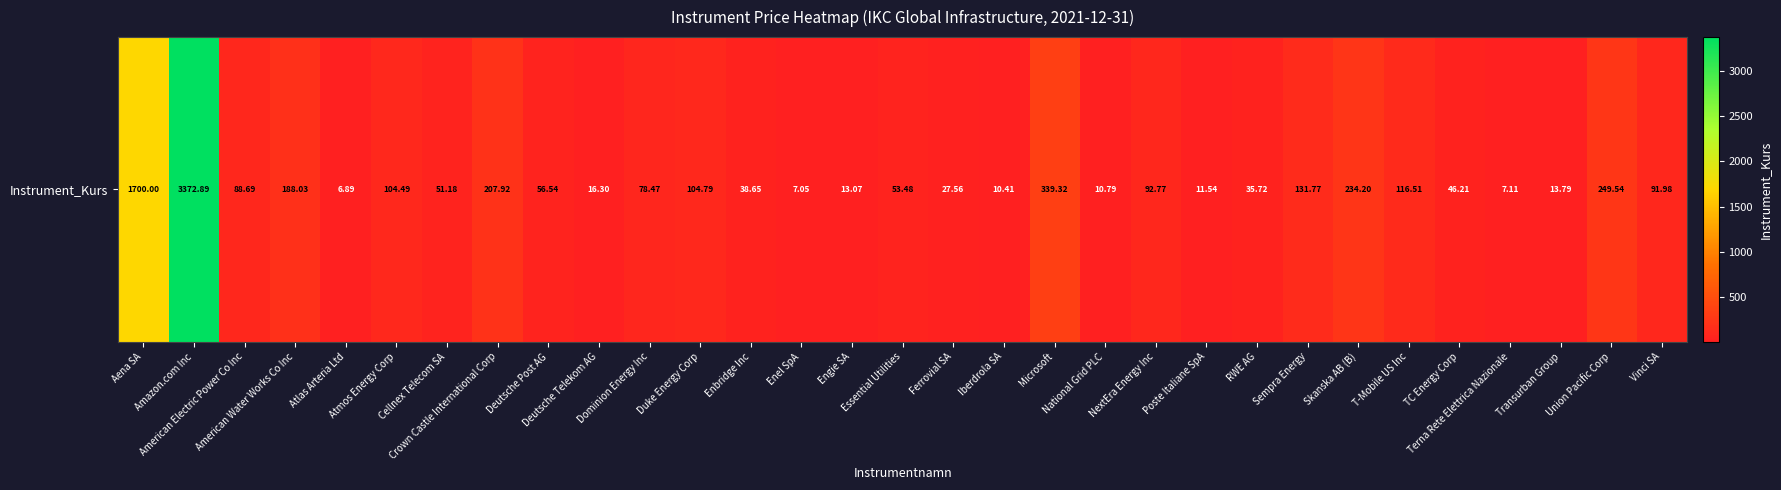

The chart shows a value of 27.6 at Ferrovial SA. True or false?

True